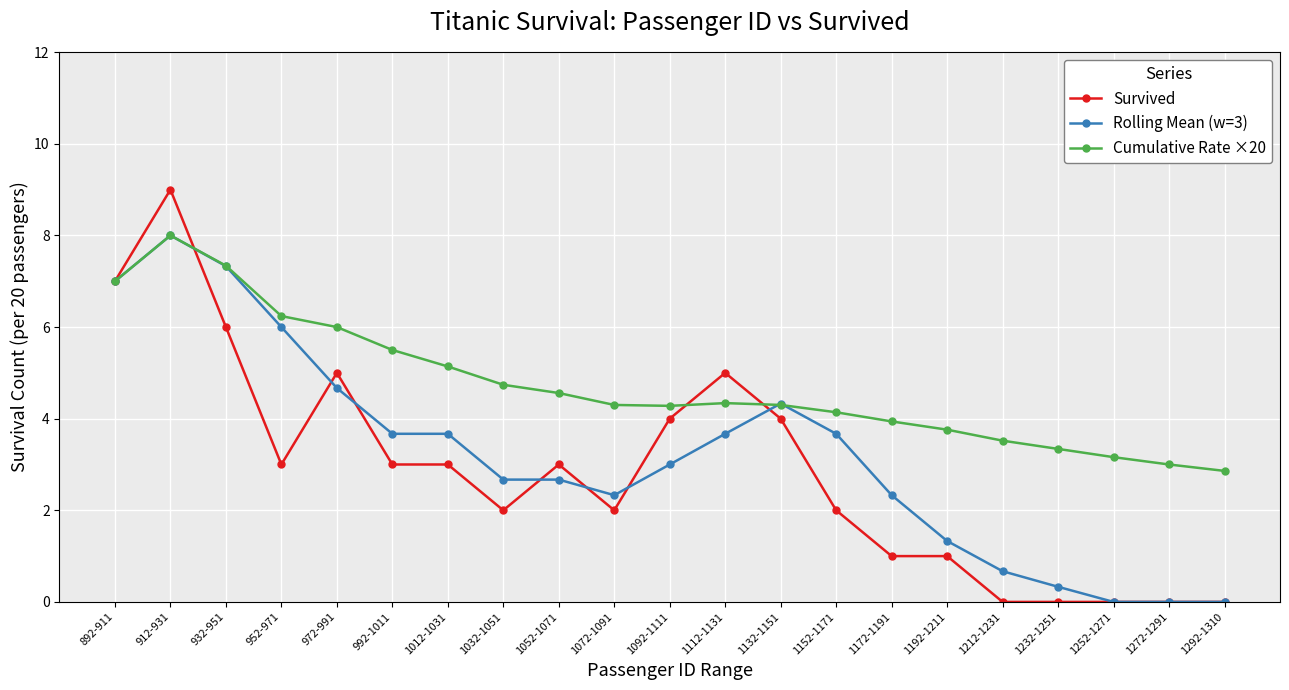

Which series has the largest range (max minus min)?

Survived